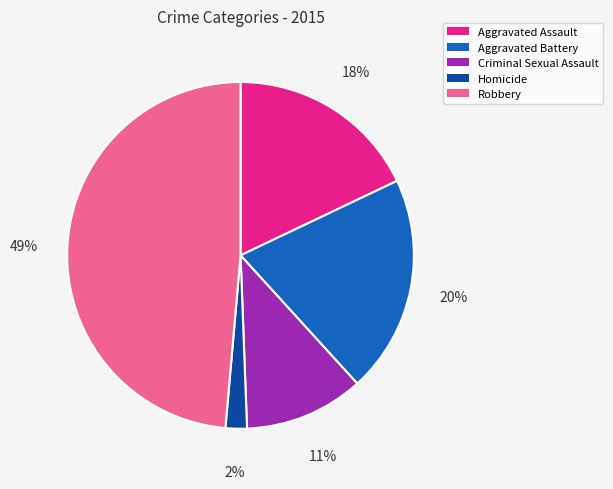

How many segments does this pie chart have?

5